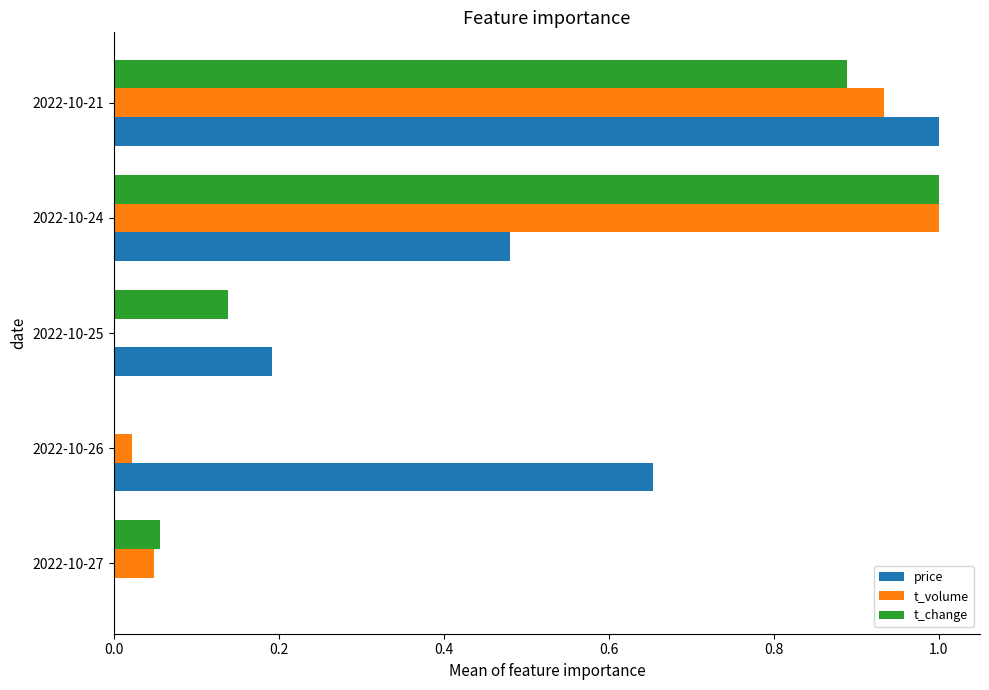

The t_volume series shows 0.5 at 2022-10-21. True or false?

False